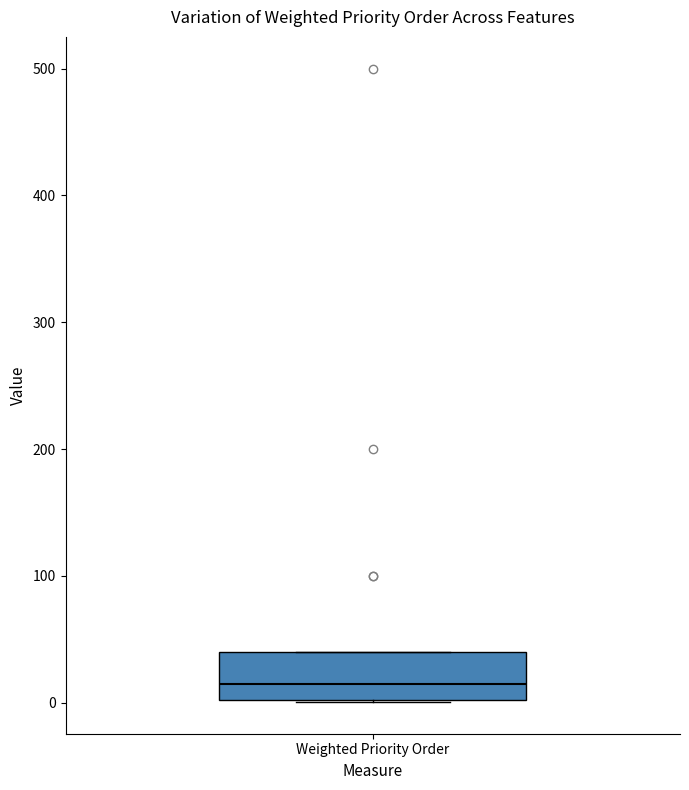

Where does the median line of the box for Weighted Priority Order sit on the y-axis? The values are not printed on the chart, so give them approximately, as read against the axis.

20